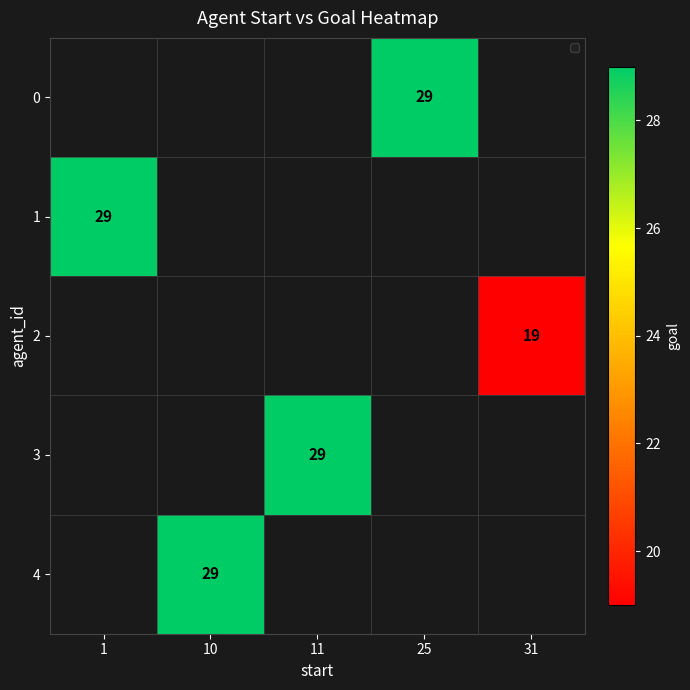

Which has a higher value, 31 or 25?

25